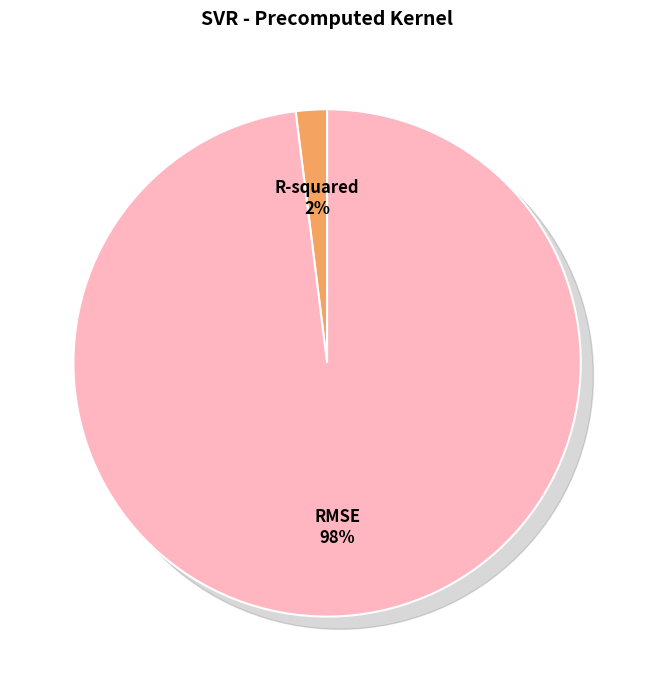

What percentage is the mean_test_RMSE slice, to the nearest percent?

98%